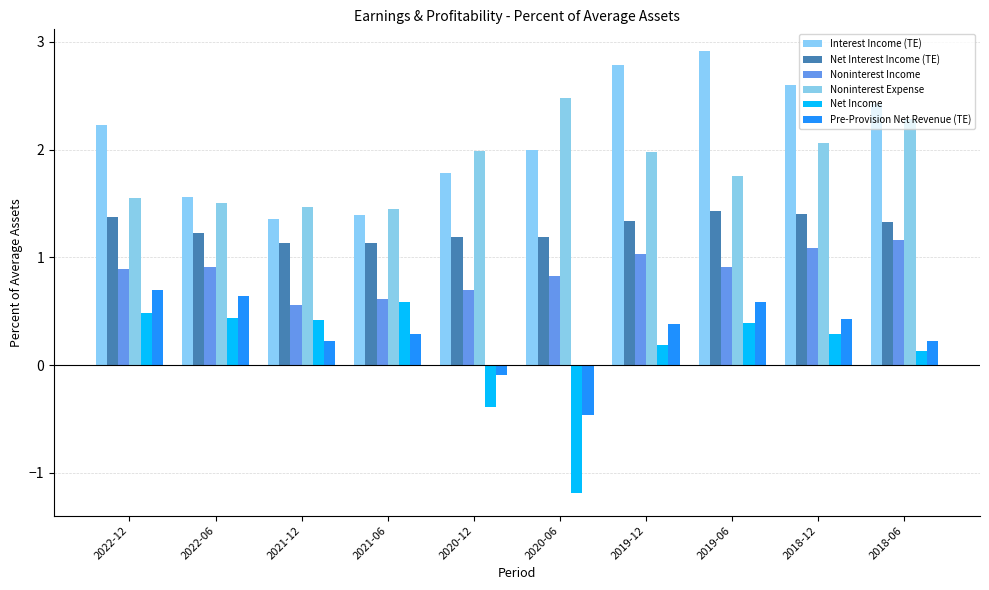

Which category has the lowest value in the Noninterest Income series?

2021-12